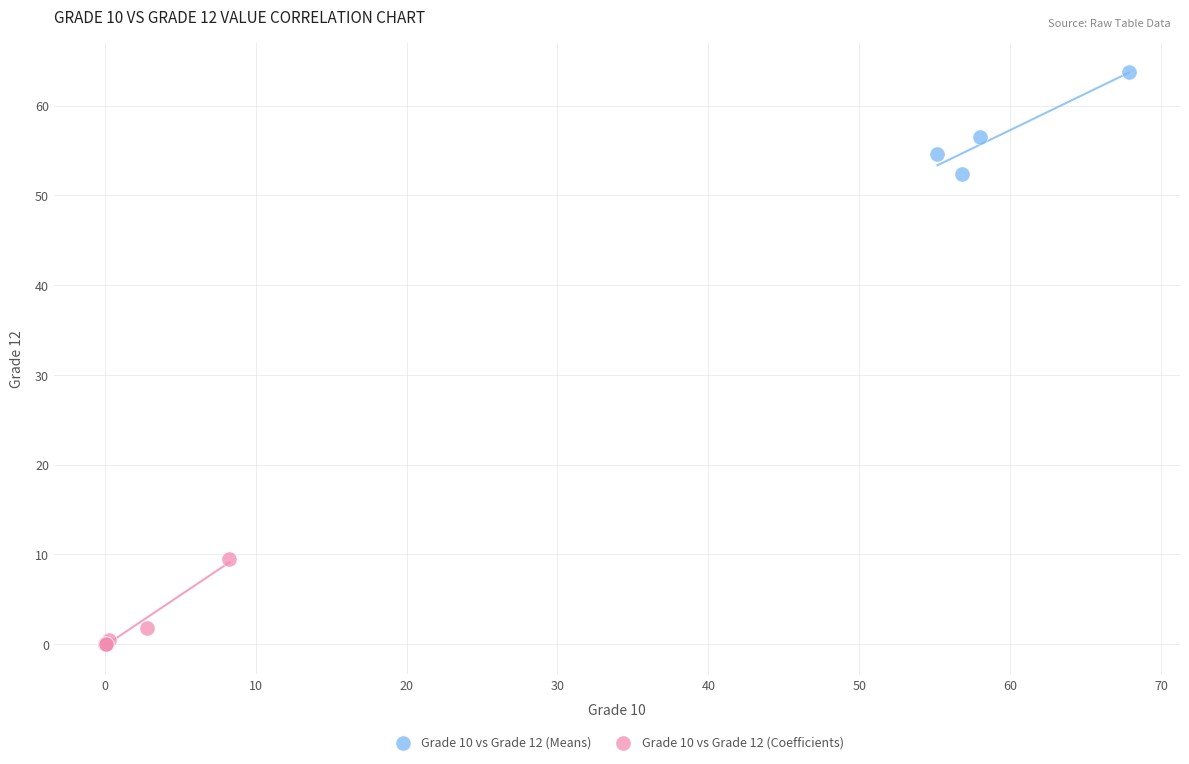

Which series reaches the maximum Y coordinate?

Grade 10 vs Grade 12 (Means)